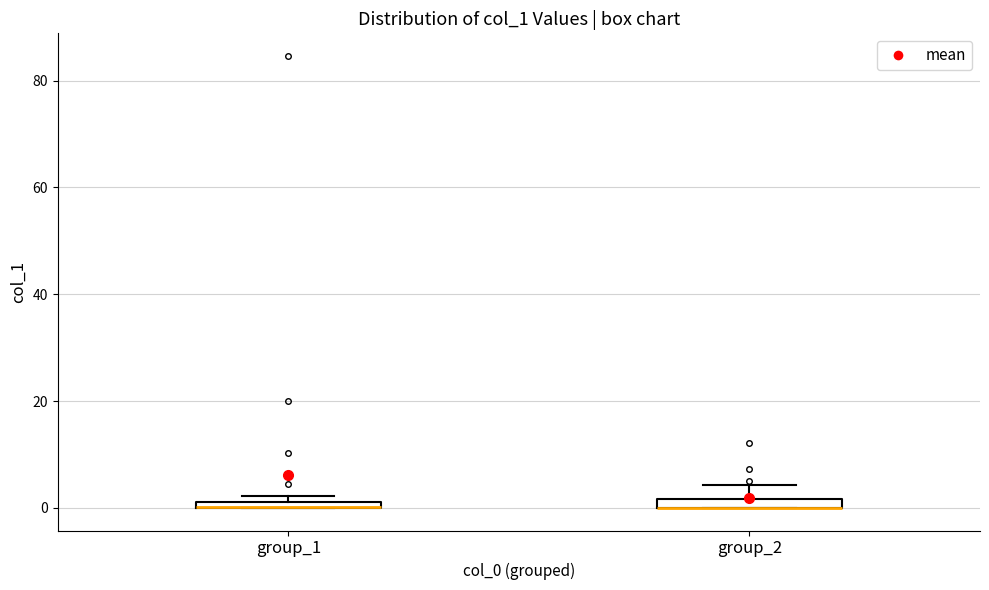

Where is the upper edge of the box for group_1 on the y-axis? The values are not printed on the chart, so give them approximately, as read against the axis.

2